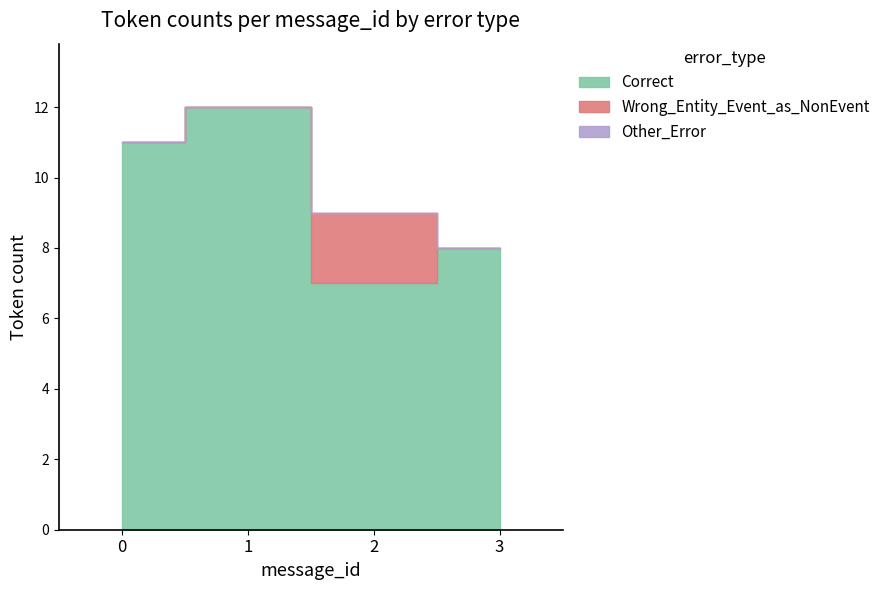

The Wrong_Entity_Event_as_NonEvent series shows 3 at 2. True or false?

False